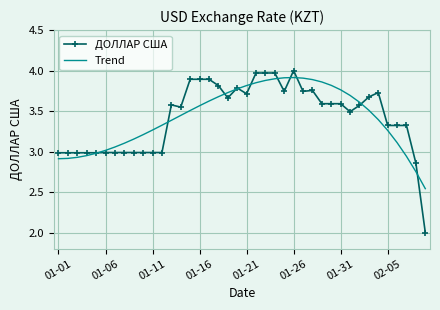

Which series has the widest spread of values?

ДОЛЛАР США